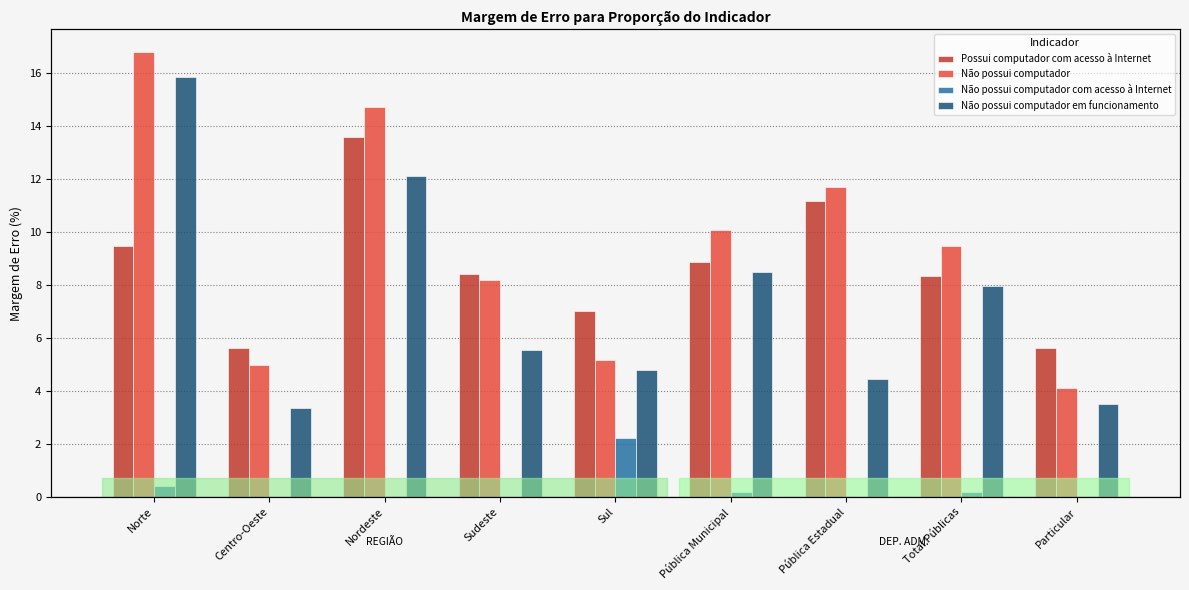

What value does the Não possui computador em funcionamento series have at Centro-Oeste?

3.4